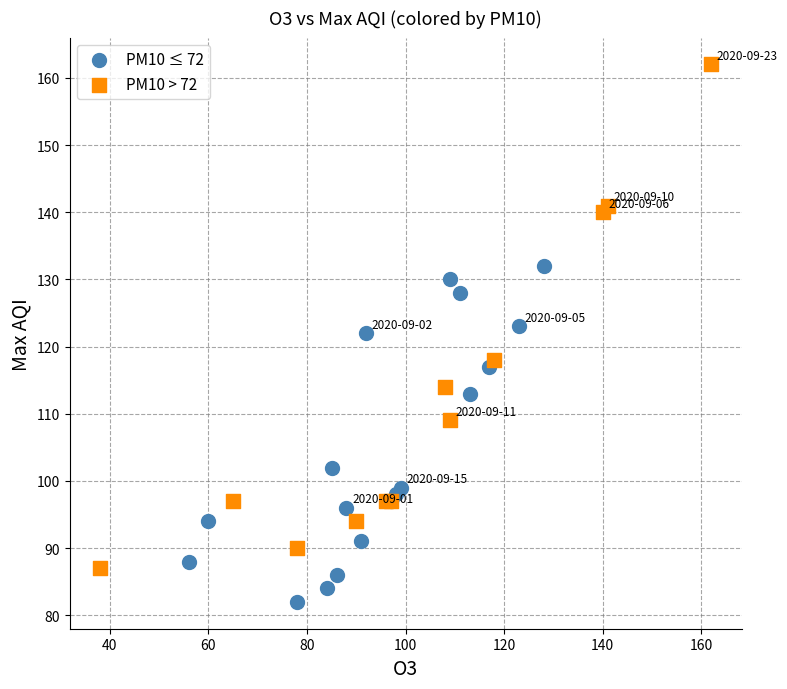

Which series reaches the maximum Y coordinate?

PM10 > 72